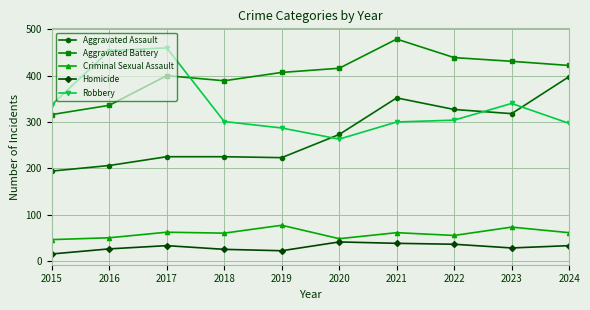

How many lines are shown in the chart?

5